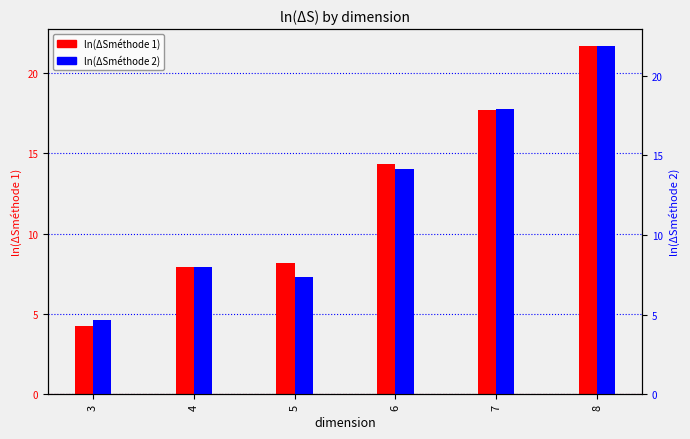

At which label does ln(ΔSméthode 2) reach its peak?

8